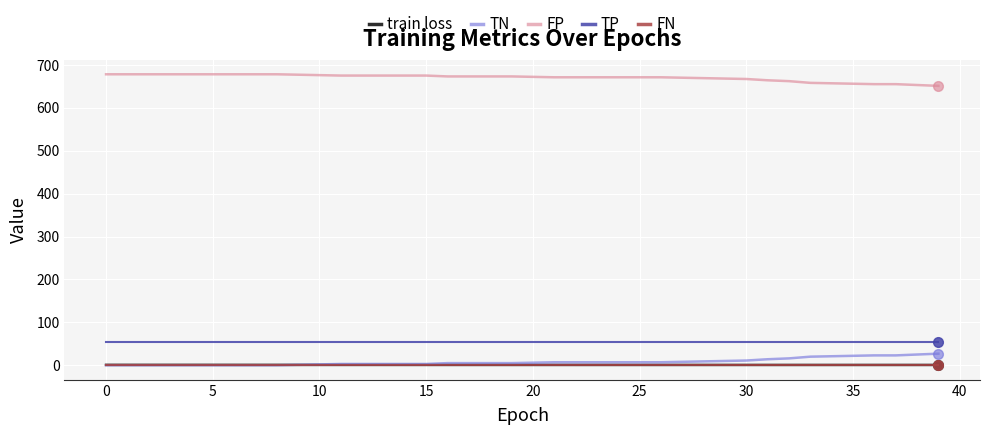

Which series has the largest total across all categories?

FP